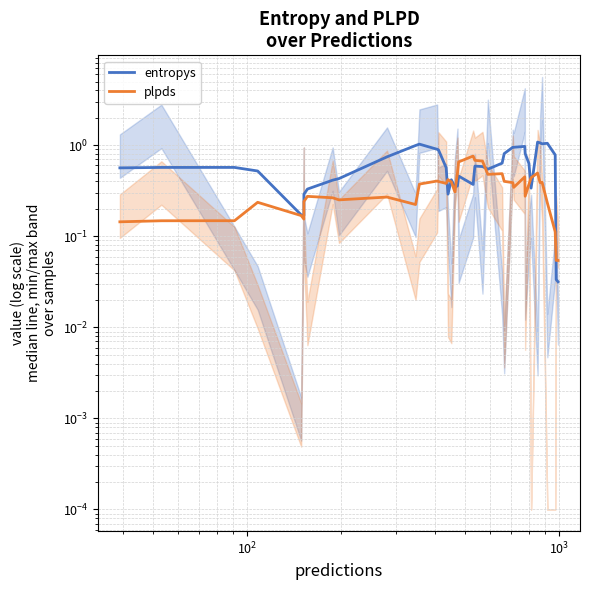

Which series has the largest total across all categories?

entropys